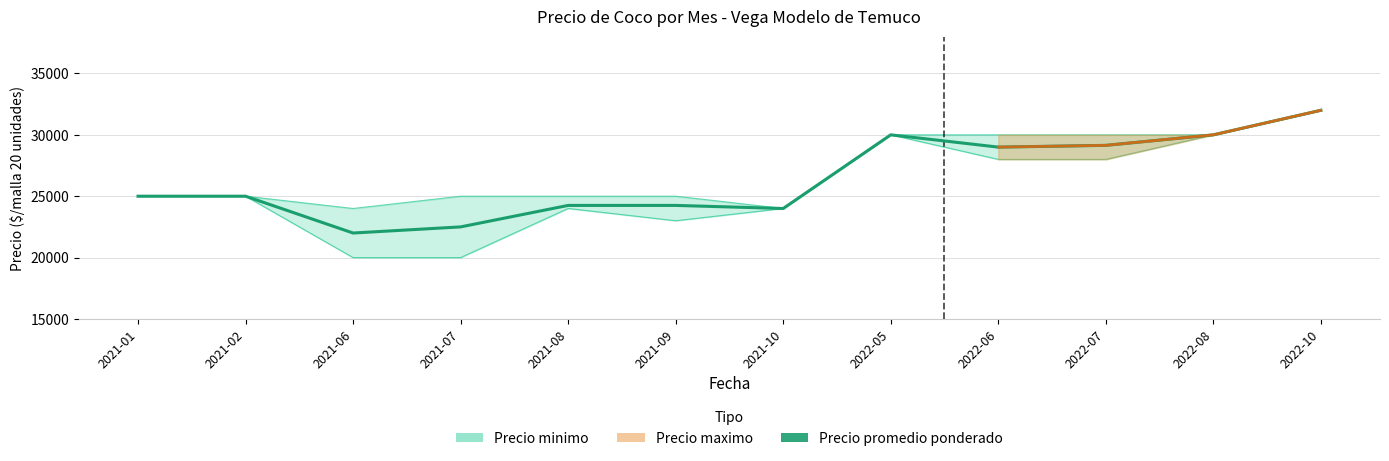

What is the label of the 1st point from the right?

2022-10